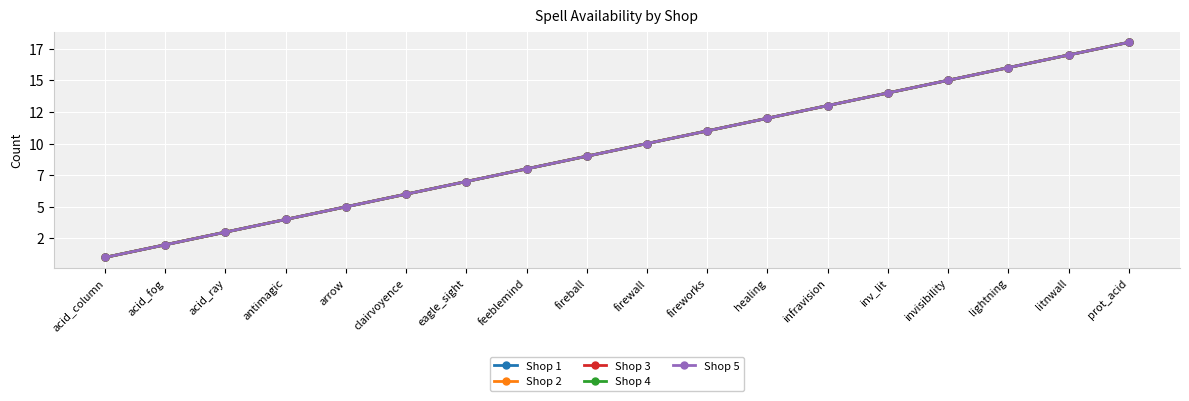

Reading left to right, what are all the values shown in this chart?

Shop 1: acid_column=1	acid_fog=2	acid_ray=3	antimagic=4	arrow=5	clairvoyence=6	eagle_sight=7	feeblemind=8	fireball=9	firewall=10	fireworks=11	healing=12	infravision=13	inv_lit=14	invisibility=15	lightning=16	litnwall=17	prot_acid=18
Shop 2: acid_column=1	acid_fog=2	acid_ray=3	antimagic=4	arrow=5	clairvoyence=6	eagle_sight=7	feeblemind=8	fireball=9	firewall=10	fireworks=11	healing=12	infravision=13	inv_lit=14	invisibility=15	lightning=16	litnwall=17	prot_acid=18
Shop 3: acid_column=1	acid_fog=2	acid_ray=3	antimagic=4	arrow=5	clairvoyence=6	eagle_sight=7	feeblemind=8	fireball=9	firewall=10	fireworks=11	healing=12	infravision=13	inv_lit=14	invisibility=15	lightning=16	litnwall=17	prot_acid=18
Shop 4: acid_column=1	acid_fog=2	acid_ray=3	antimagic=4	arrow=5	clairvoyence=6	eagle_sight=7	feeblemind=8	fireball=9	firewall=10	fireworks=11	healing=12	infravision=13	inv_lit=14	invisibility=15	lightning=16	litnwall=17	prot_acid=18
Shop 5: acid_column=1	acid_fog=2	acid_ray=3	antimagic=4	arrow=5	clairvoyence=6	eagle_sight=7	feeblemind=8	fireball=9	firewall=10	fireworks=11	healing=12	infravision=13	inv_lit=14	invisibility=15	lightning=16	litnwall=17	prot_acid=18